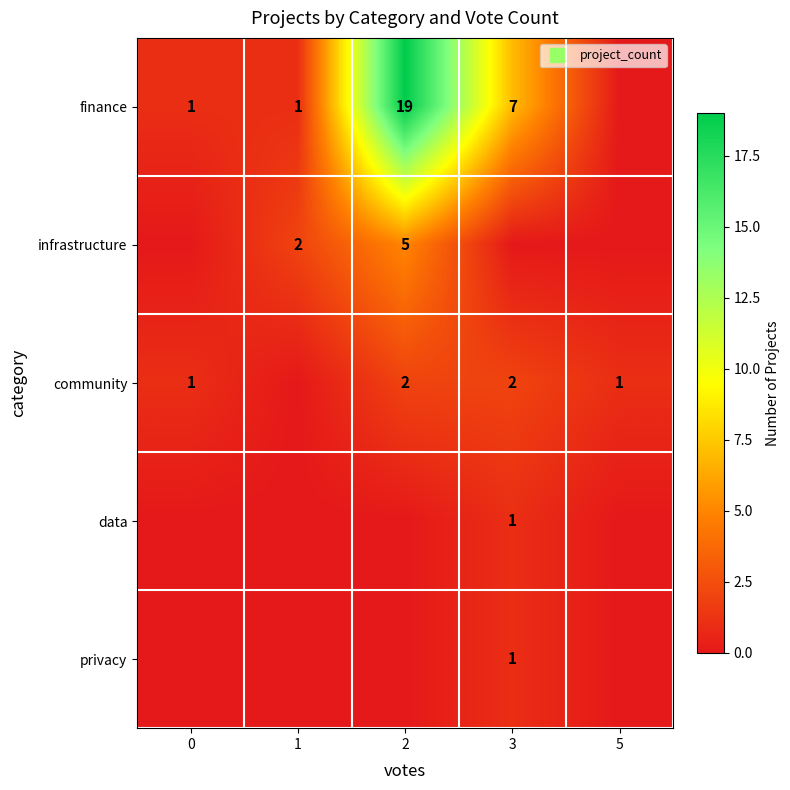

How many data points does each series have?

5